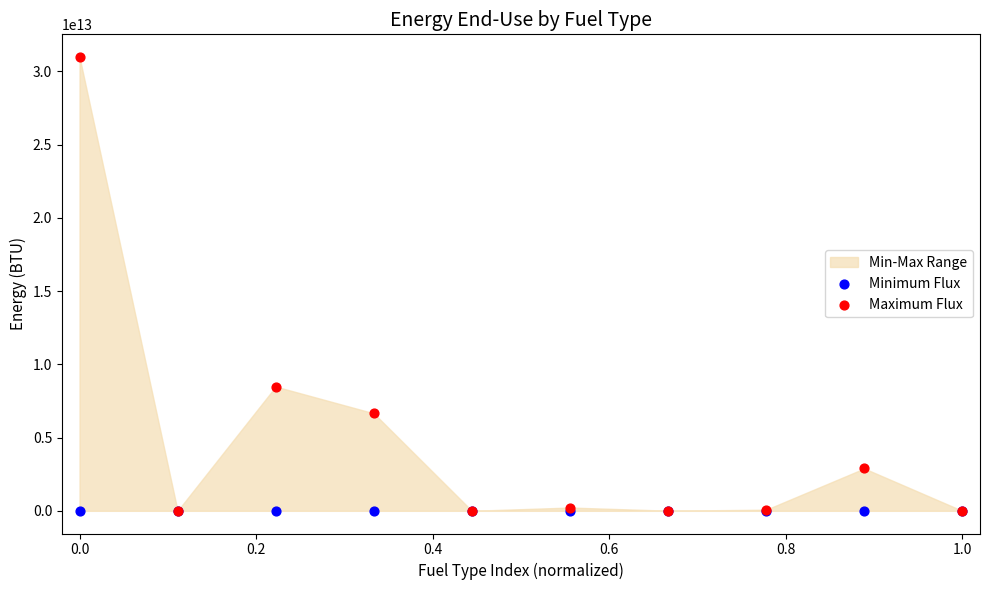

Across all series, what Y value is closest to 15487716546611?

8481424615420.1